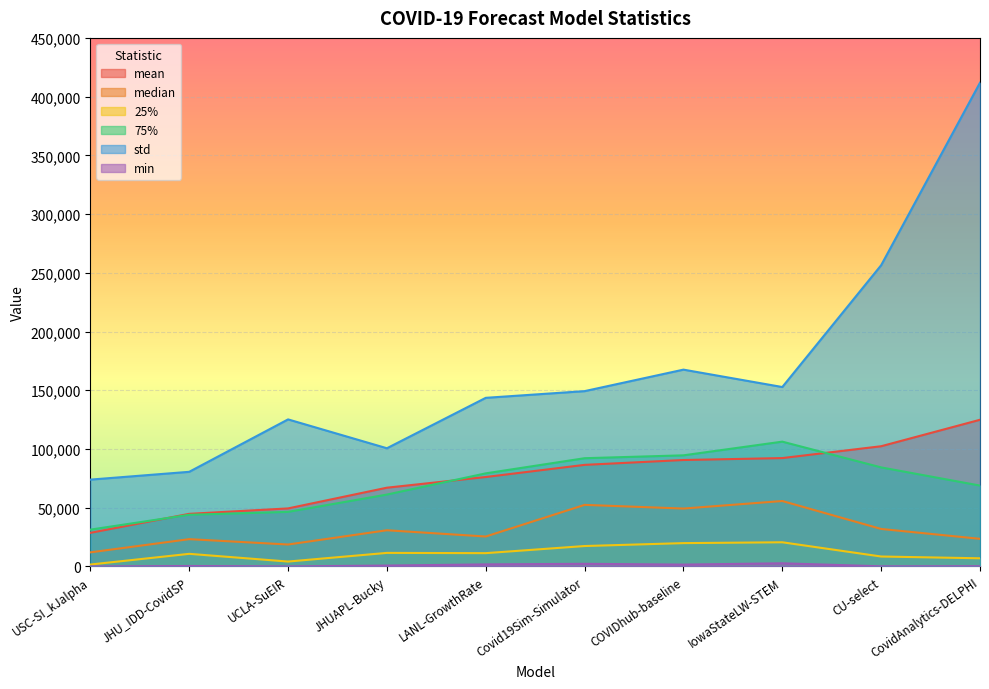

True or false: std and mean intersect in this chart.

False